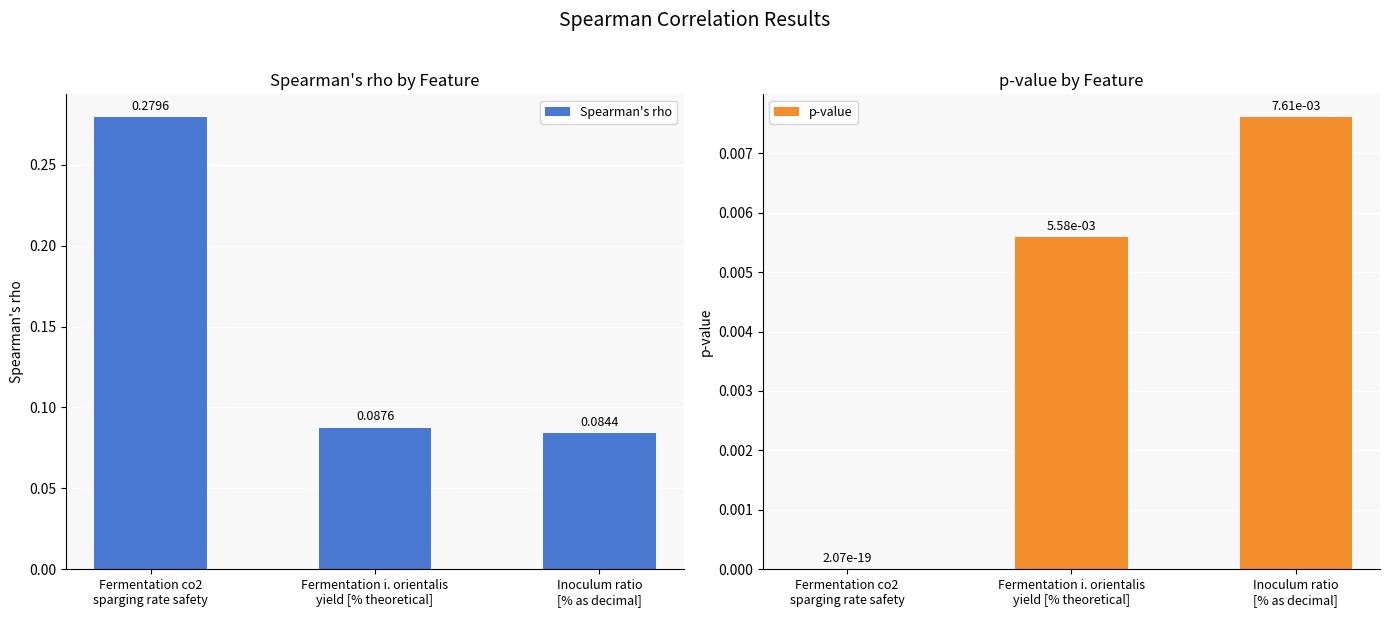

The value of p-value at Fermentation i. orientalis
yield [% theoretical] is 0.0. True or false?

True